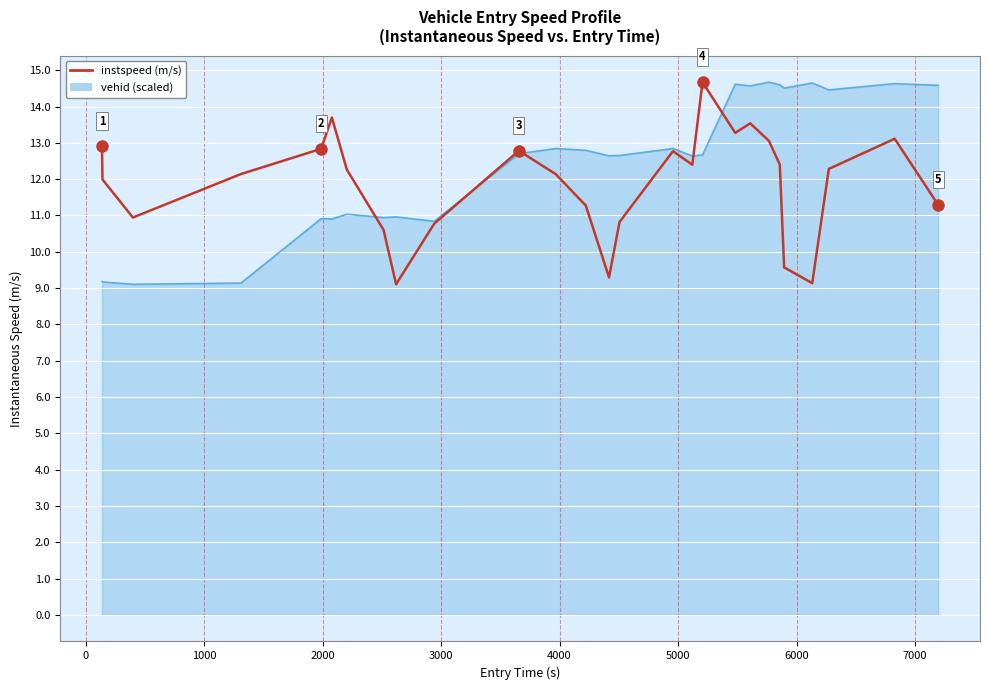

What is the smallest value displayed?

9.1